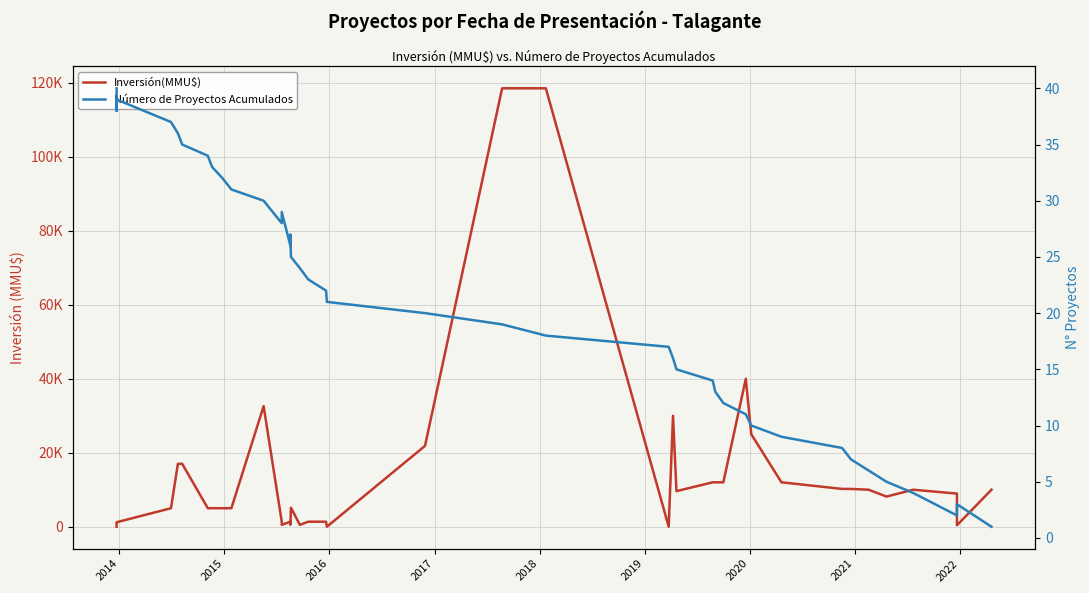

After their last crossing, which series has the higher values: Inversión(MMU$) or Número de Proyectos Acumulados?

Inversión(MMU$)